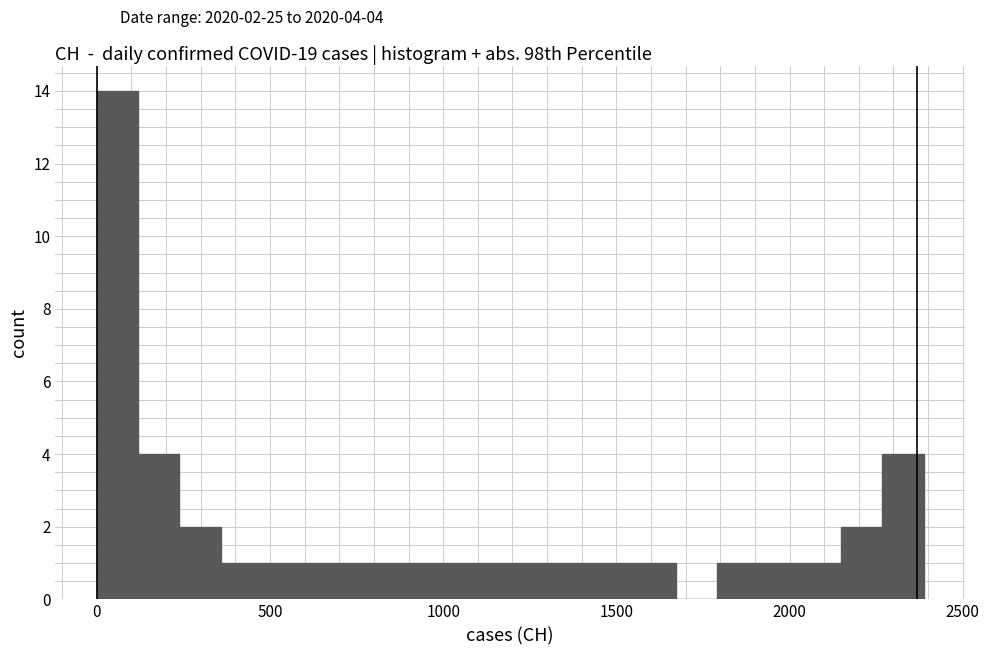

Read against the x-axis, roughly where is the centre of the tallest bar?

50